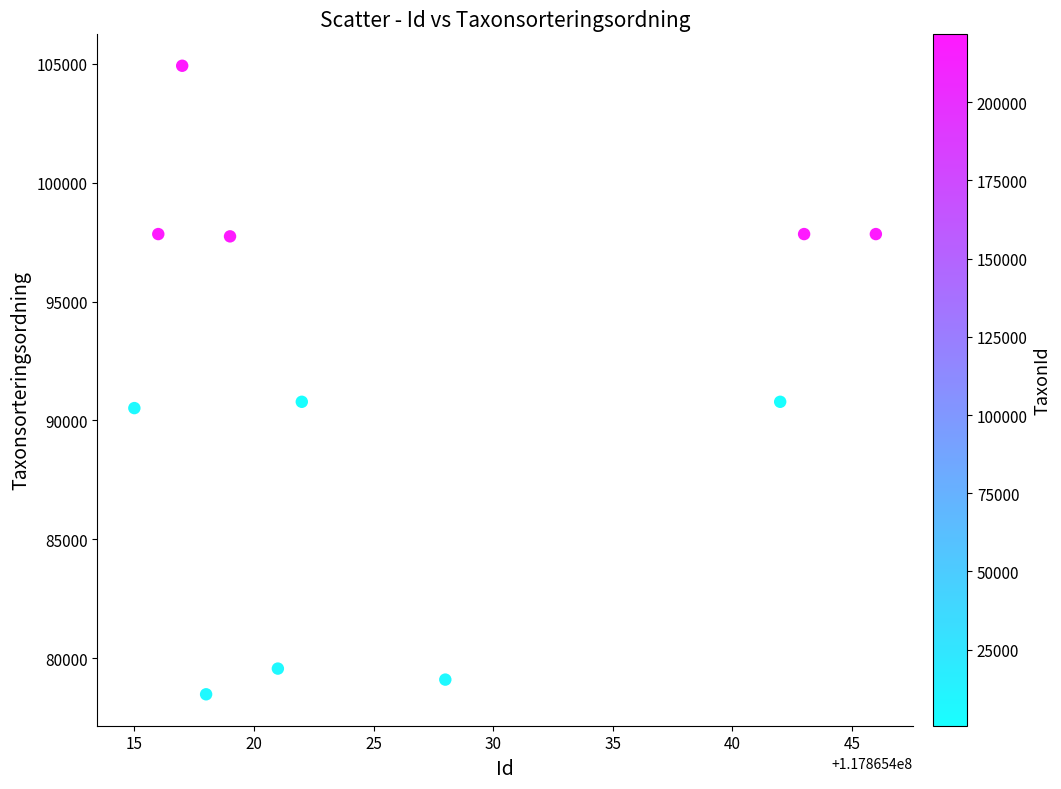

What is the average X value?

117865426